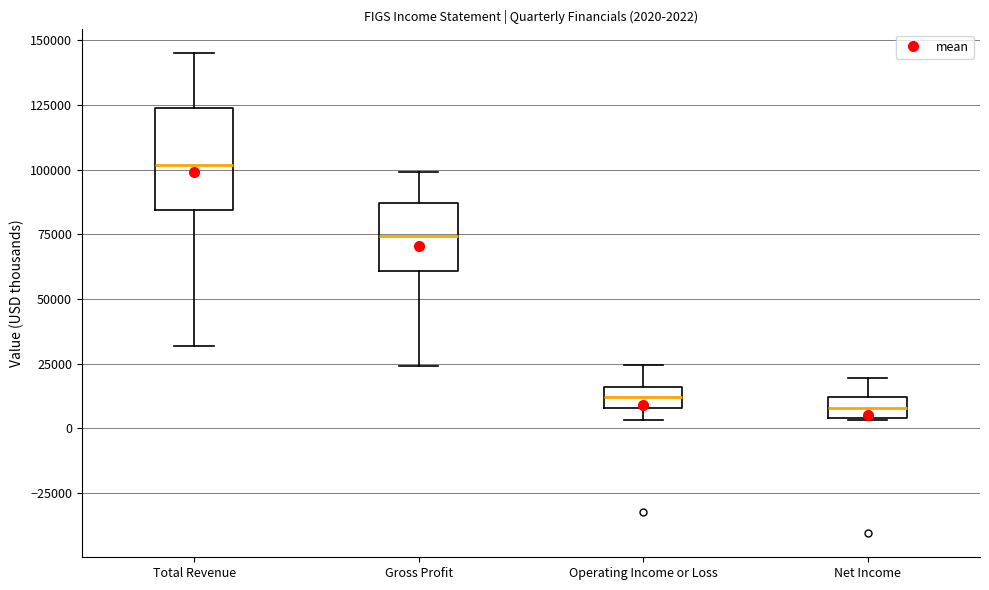

Comparing the boxes themselves (not the whiskers), which one is the tallest?

Total Revenue